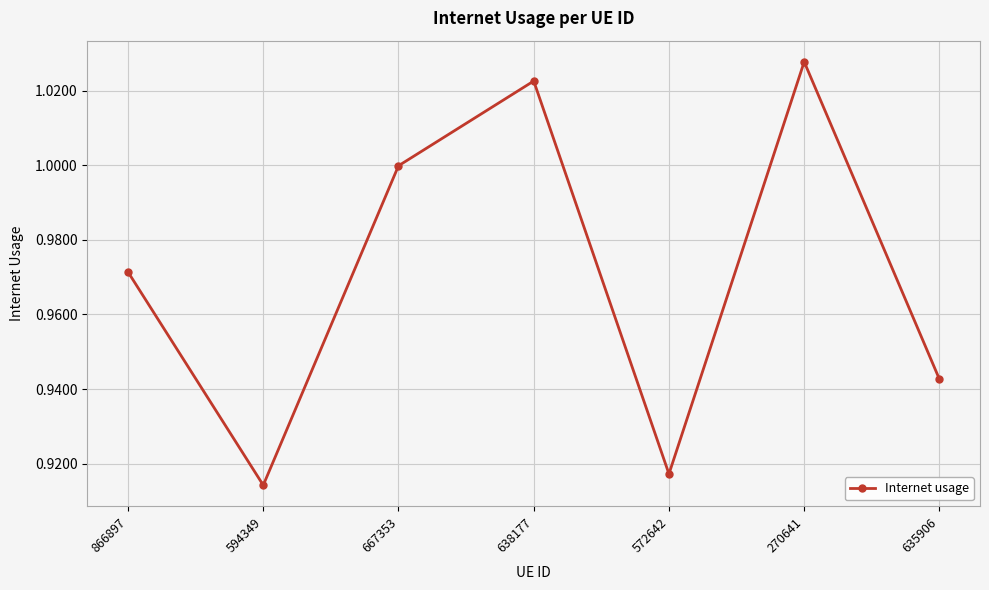

What position from the left is 635906?

7